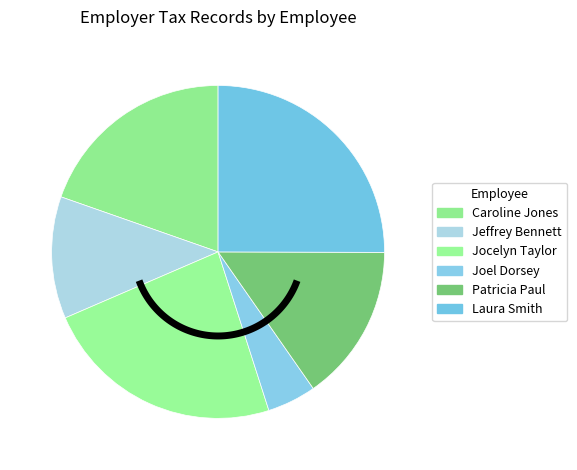

Which category has the smallest portion of the pie?

Joel Dorsey